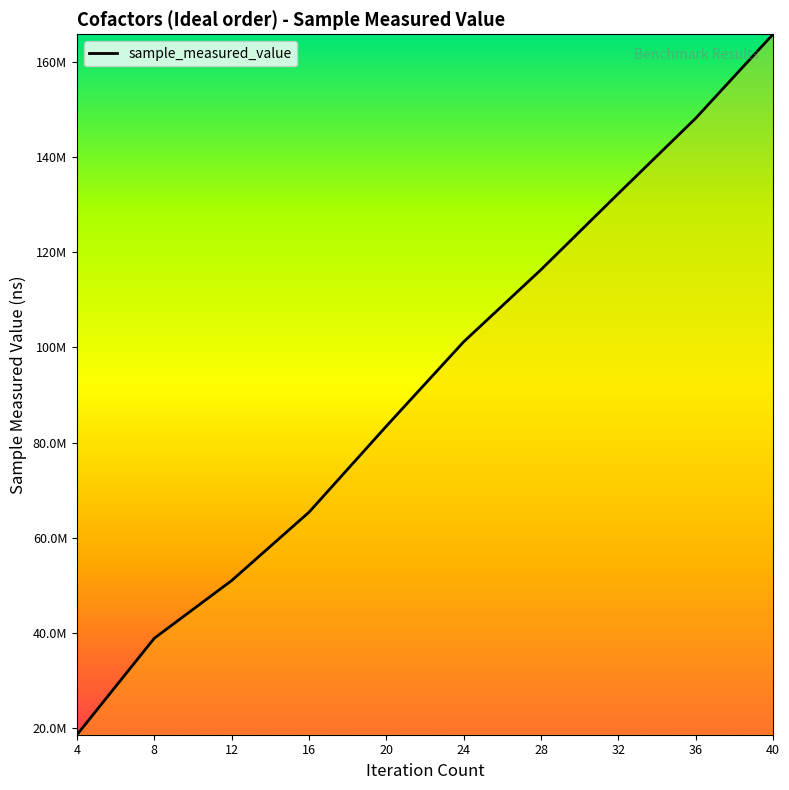

What is the approximate value at 20, to the nearest 10?

83456890